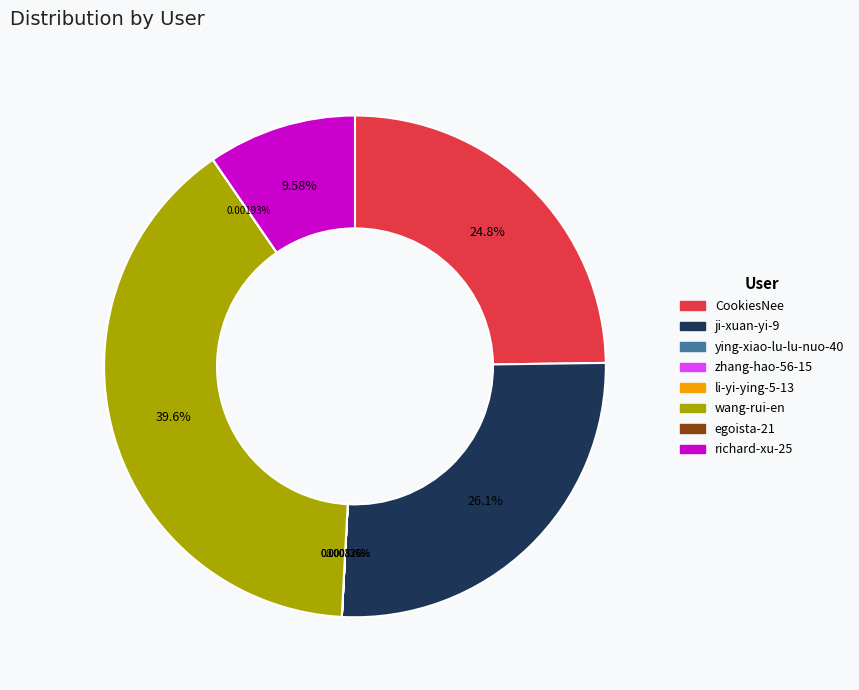

Does any single category account for the majority?

No